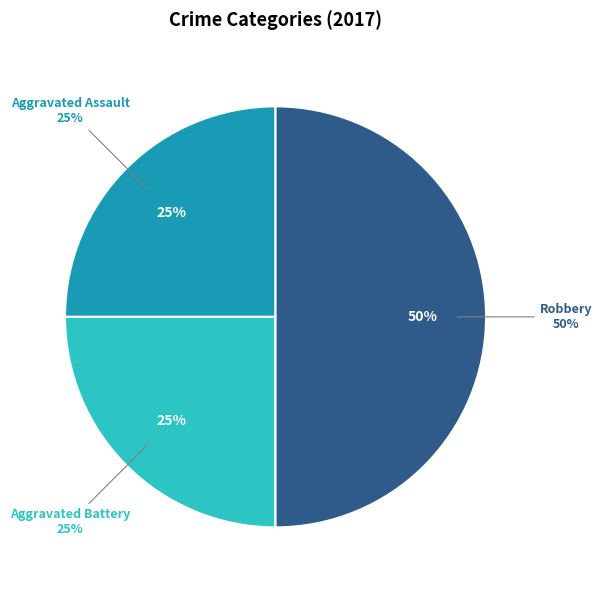

To the nearest percent, what is the difference between the largest and smallest slice percentages?

25%